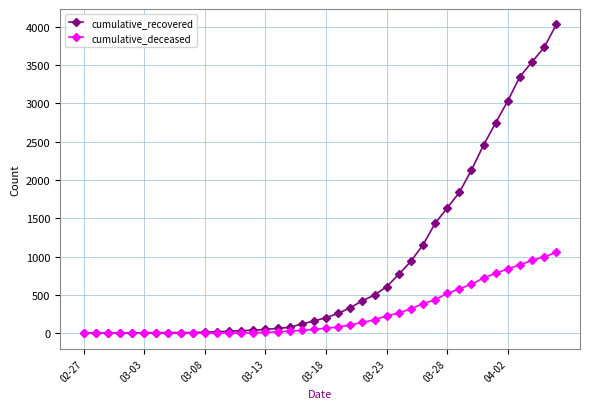

What is the maximum value shown in the chart?

4028